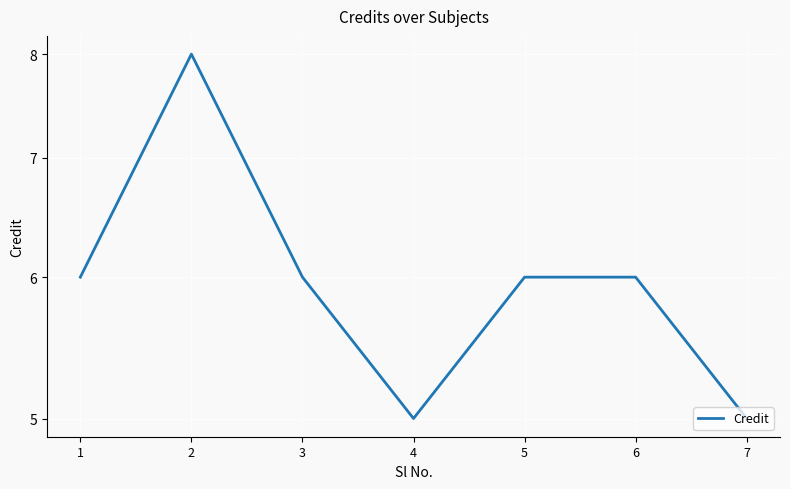

Rank the categories by value from highest to lowest.

2, 1, 3, 5, 6, 4, 7